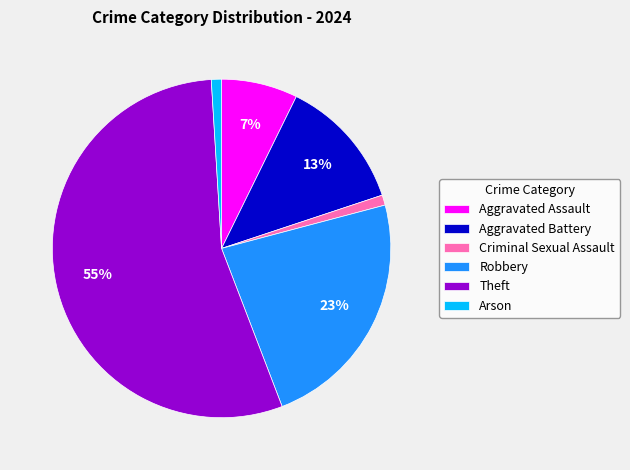

What is the ratio of the value at Criminal Sexual Assault to the value at Aggravated Assault?

0.1